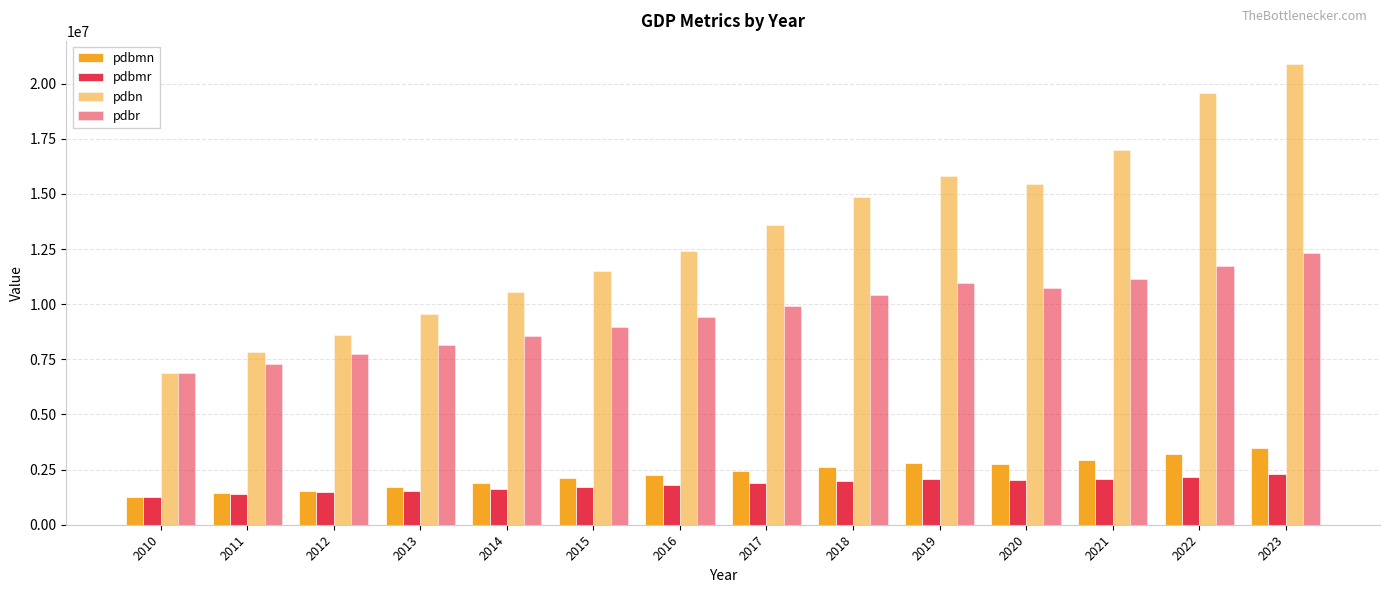

True or false: pdbmr has a value of 2059265.6 at 2019.

True